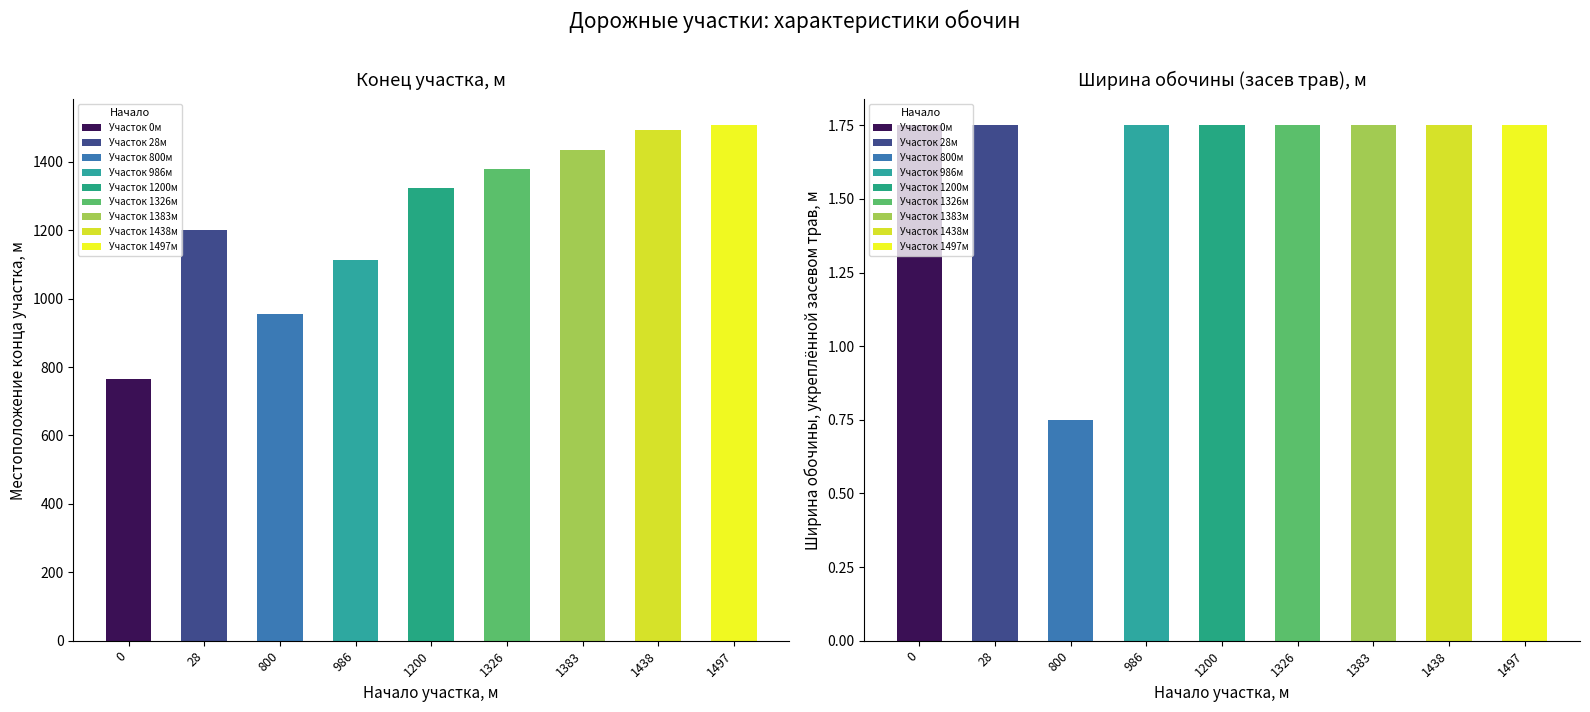

At how many categories does at least one series exceed 990?

7